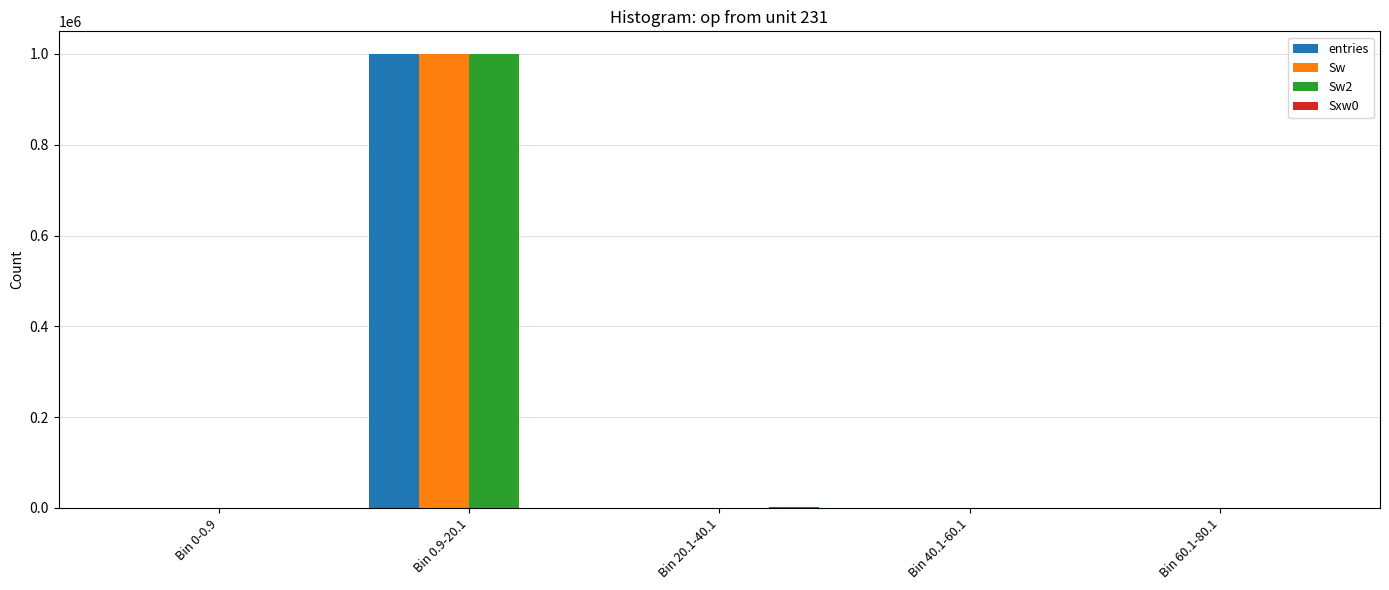

How many series are shown in this chart?

4